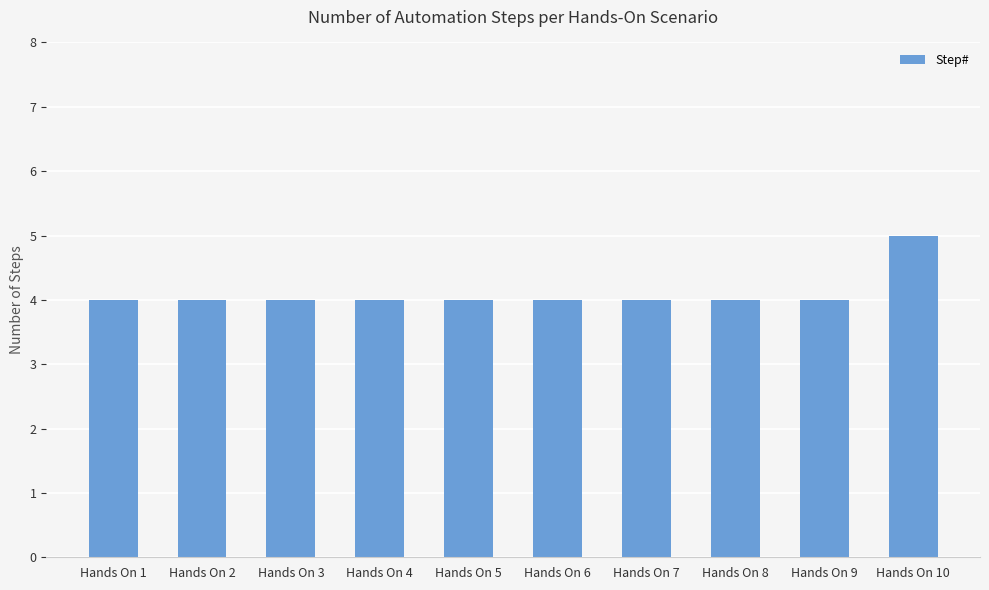

What is the difference between the values at Hands On 10 and Hands On 1?

1